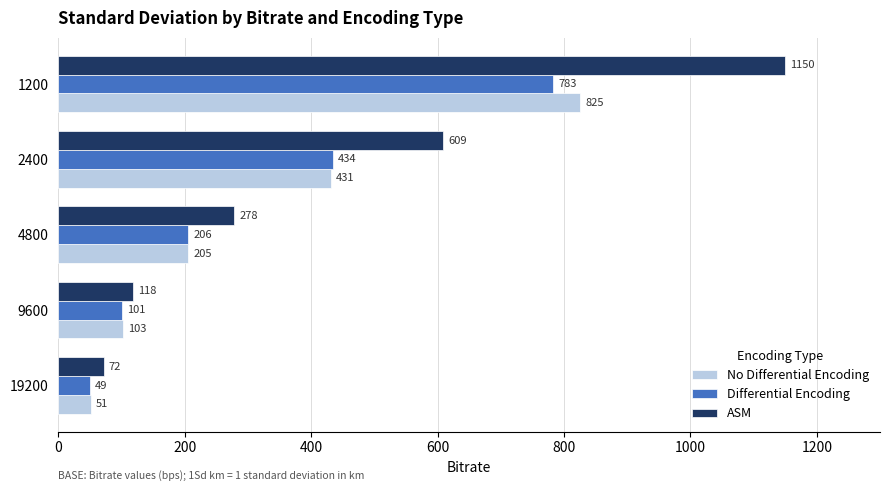

What are all the series names shown in the legend?

No Differential Encoding, Differential Encoding, ASM